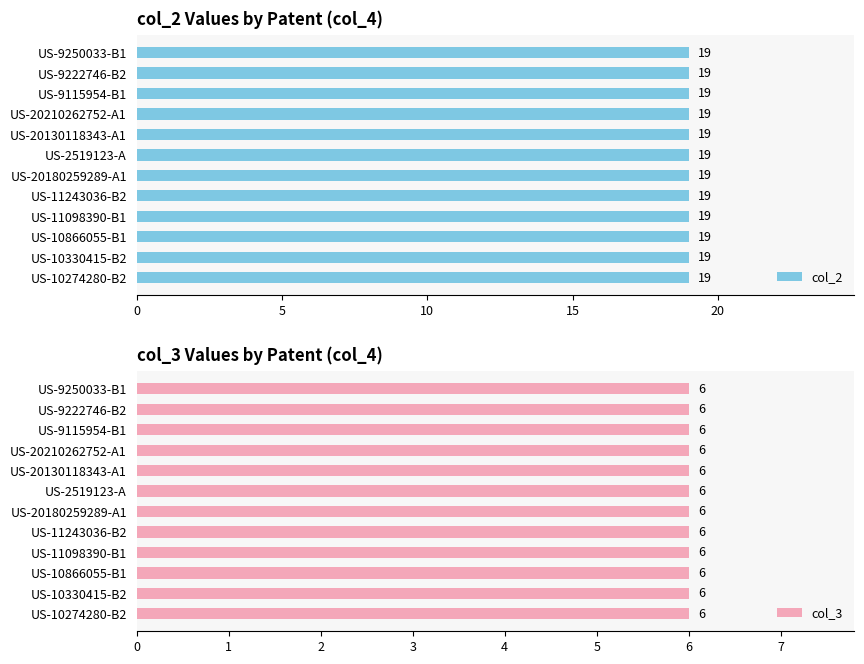

How many data points does each series have?

12